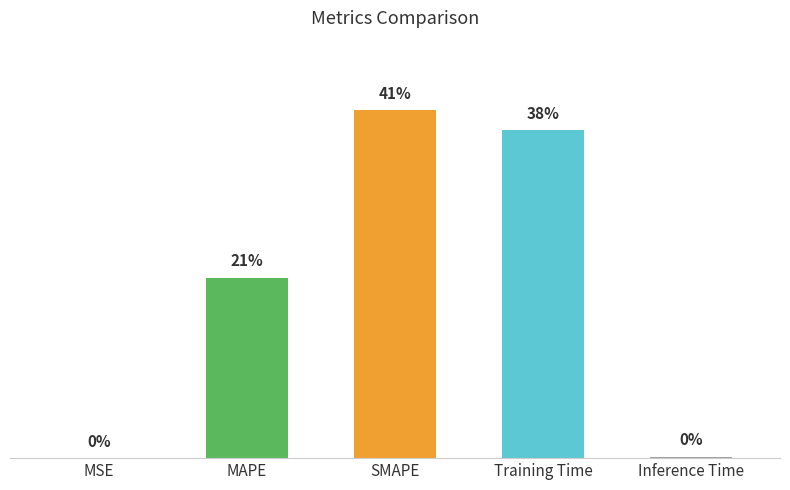

List the labels in order of value, largest first.

SMAPE, Training Time, MAPE, Inference Time, MSE